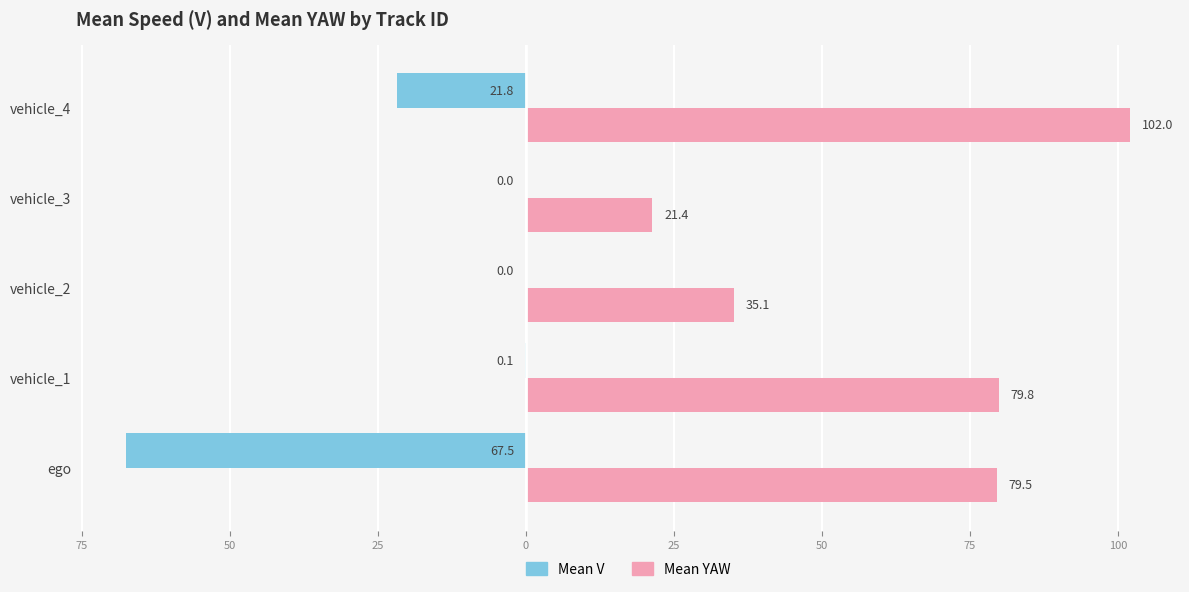

What are all the series names shown in the legend?

Mean V, Mean YAW